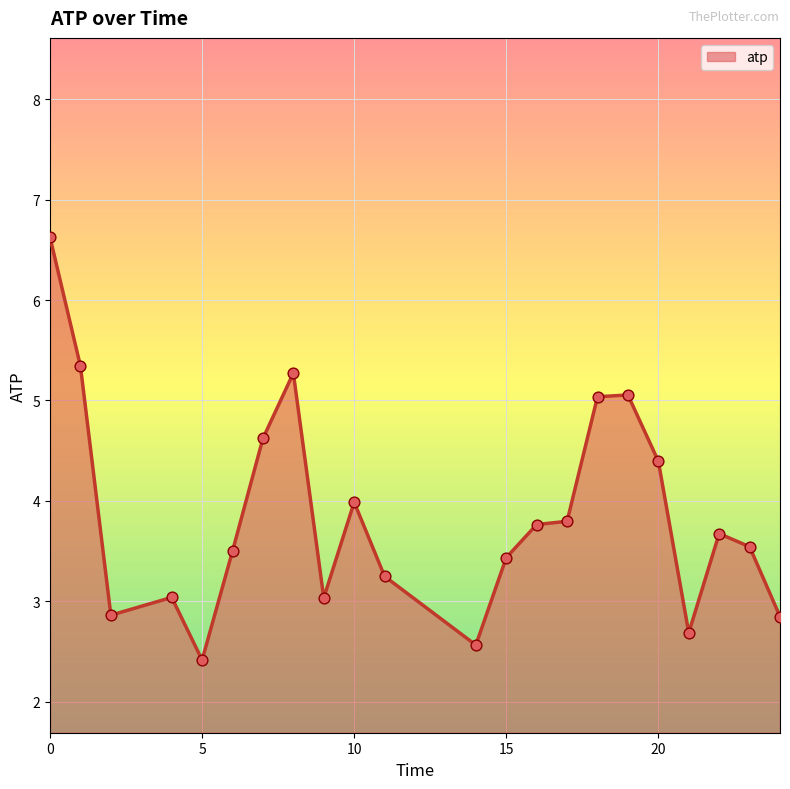

What is the minimum value shown in the chart?

2.4